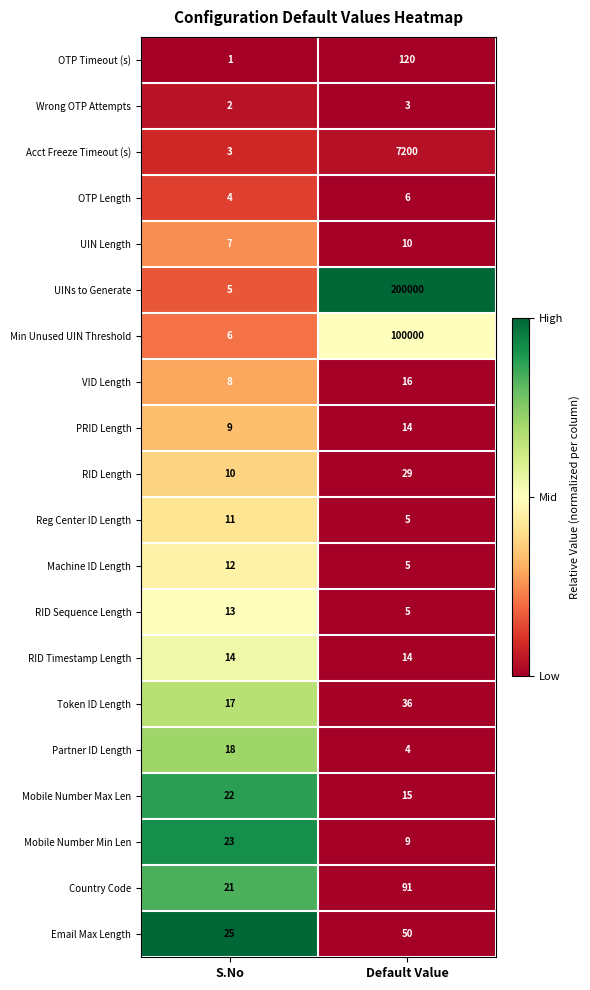

The value of Mobile Number Max Len at Default Value is 15. True or false?

True